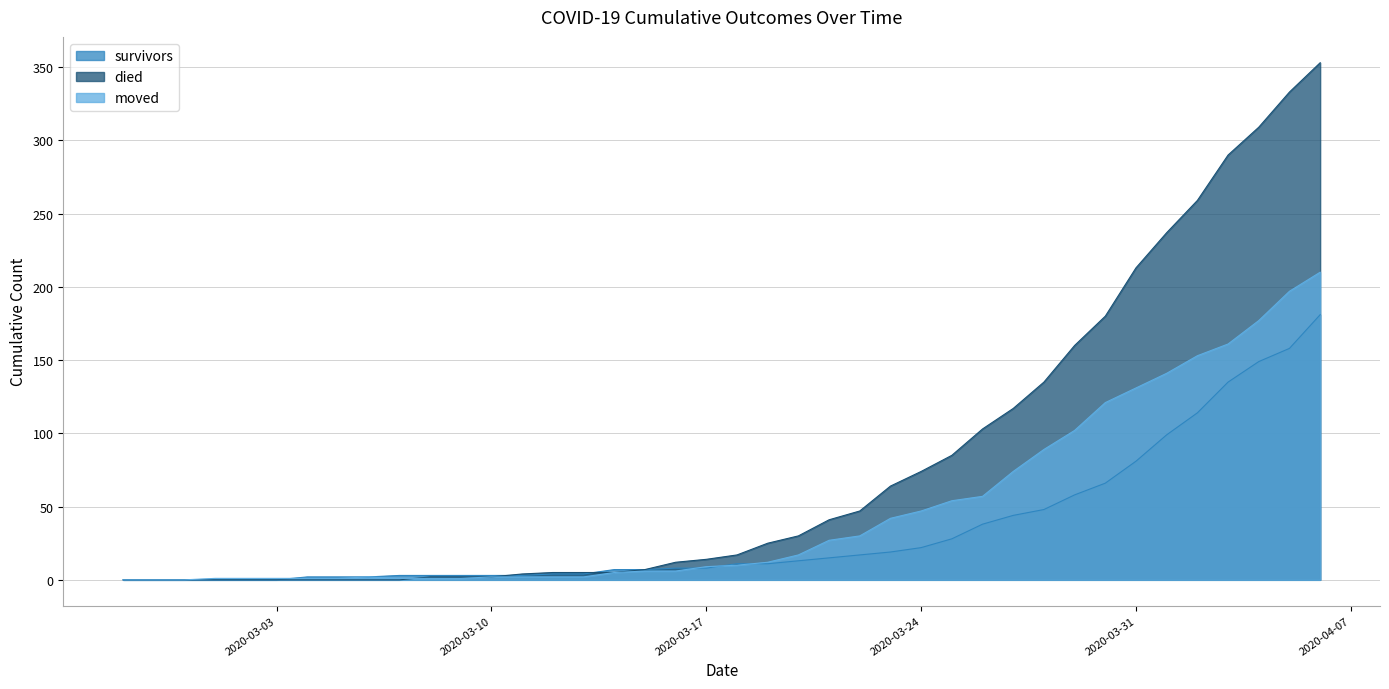

How many times do moved and survivors cross each other?

4